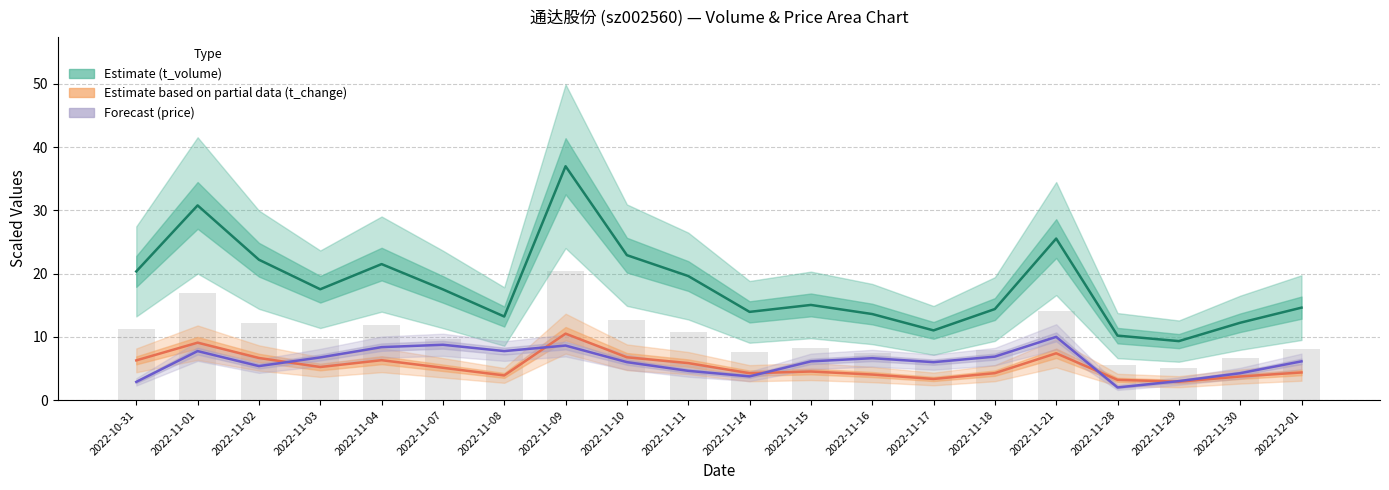

Which series has the largest total across all categories?

t_volume (estimate)